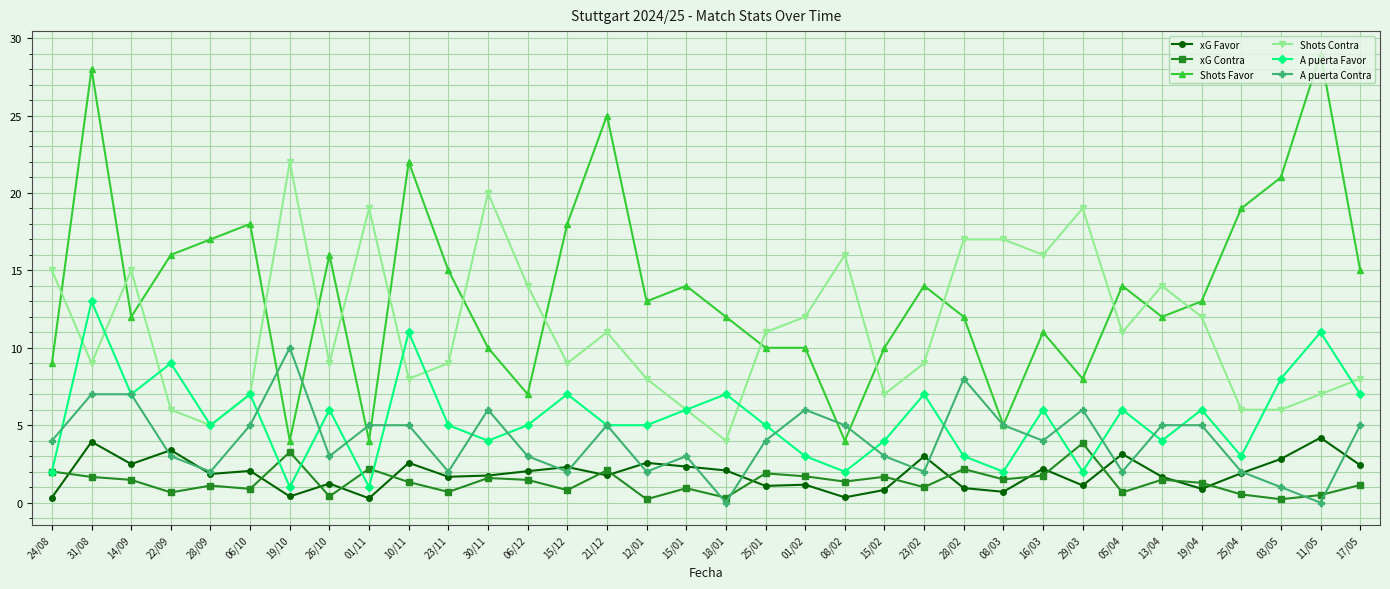

What is the difference between the maximum and second lowest values in the xG Favor series?

3.9